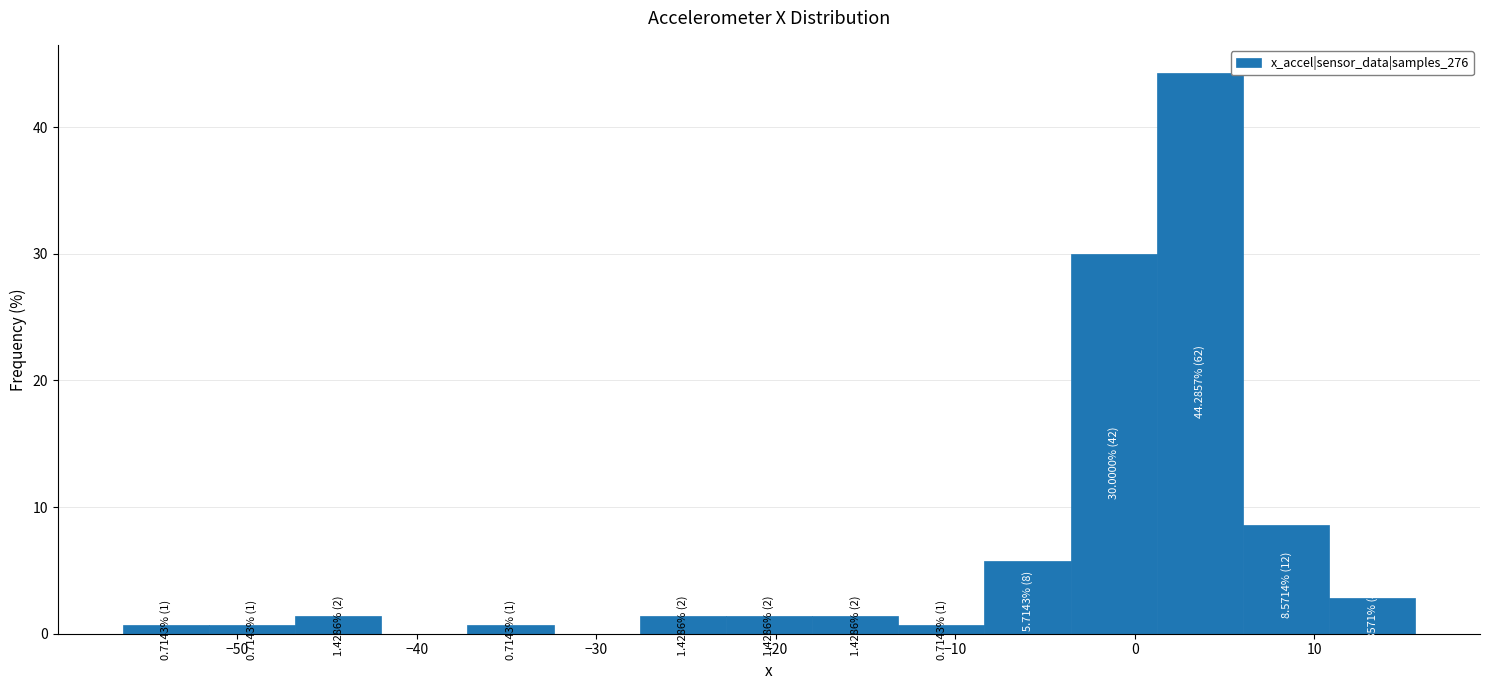

Over which range of the x-axis is the bar tallest?

1 to 6